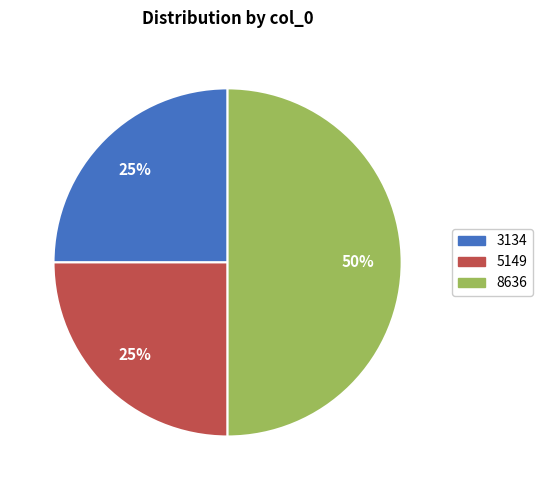

How many segments does this pie chart have?

3